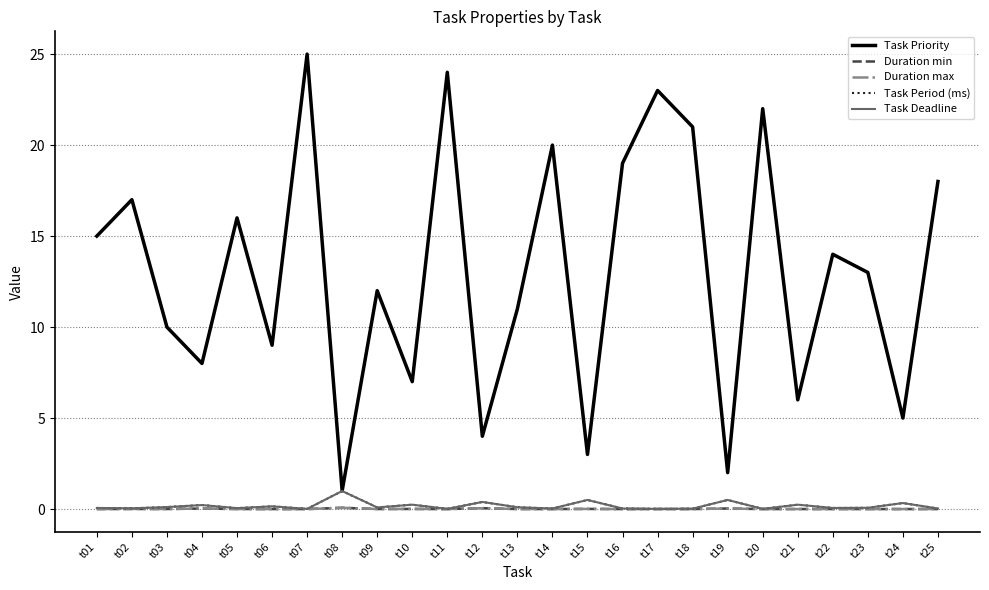

True or false: Task Period (ms) and Duration max cross at least once.

False